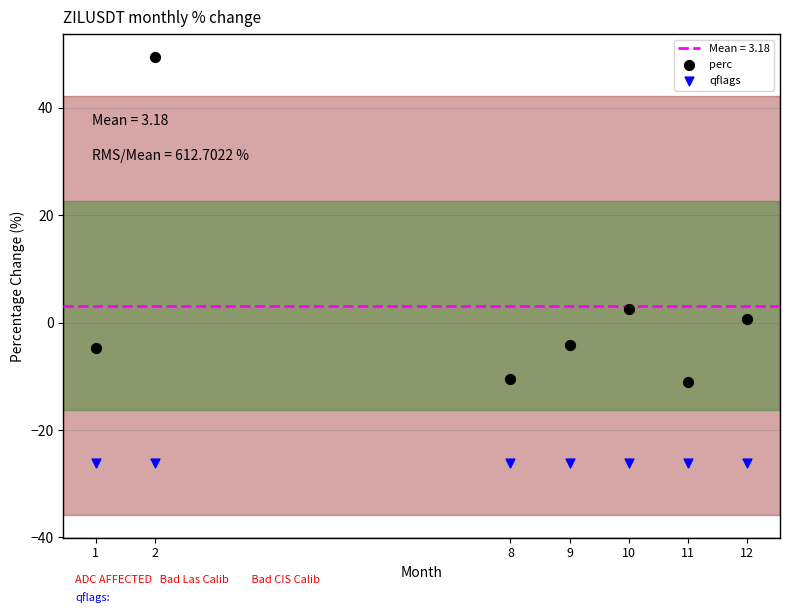

Which series reaches the maximum Y coordinate?

perc